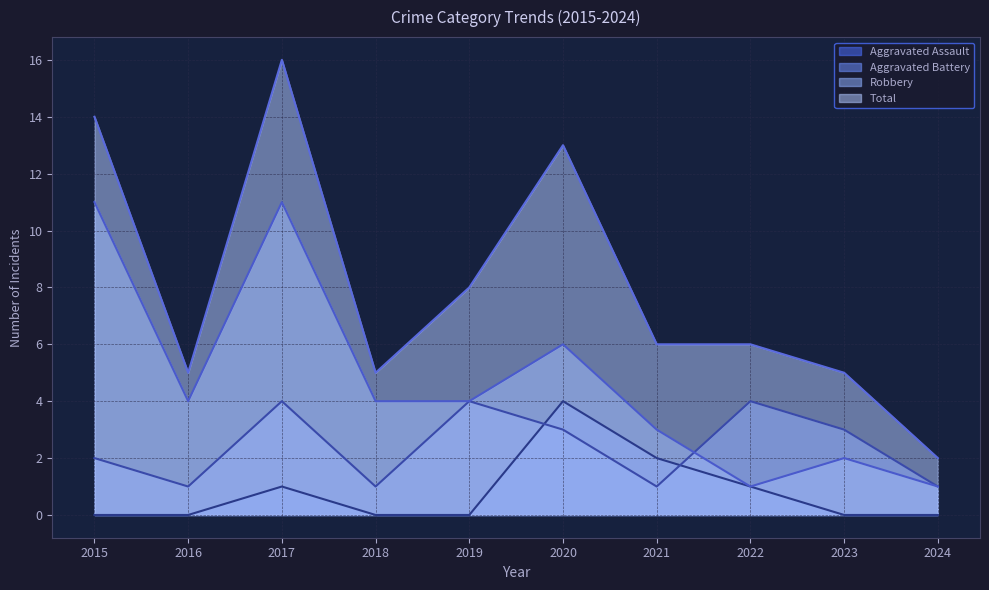

Which series has the largest total across all categories?

Total